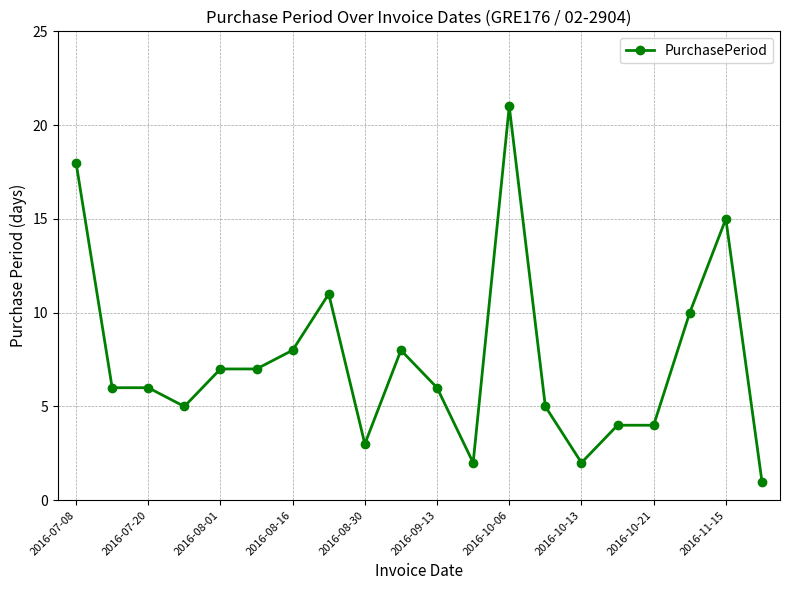

True or false: there are more than 2 points higher than both neighbors.

True